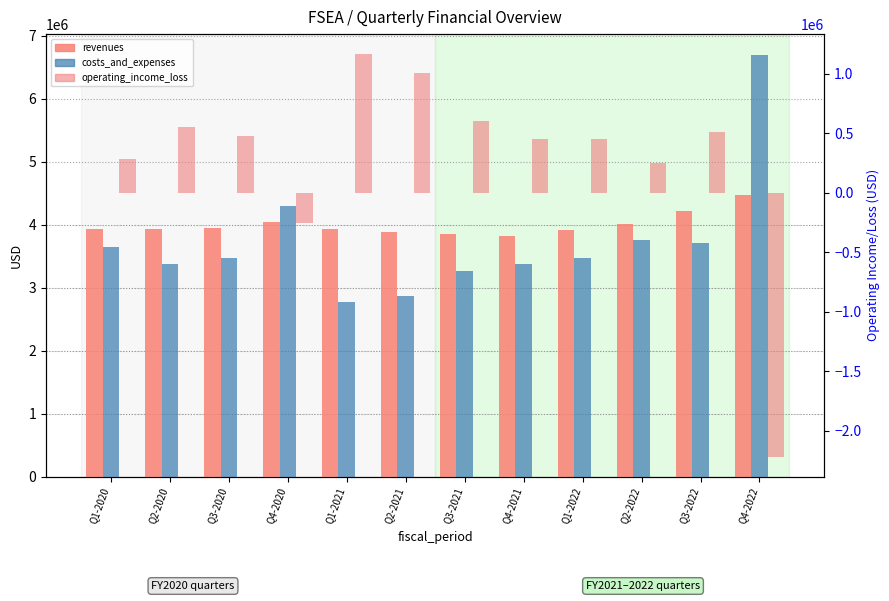

What is the difference between the highest and lowest values at Q3-2020?

3471000